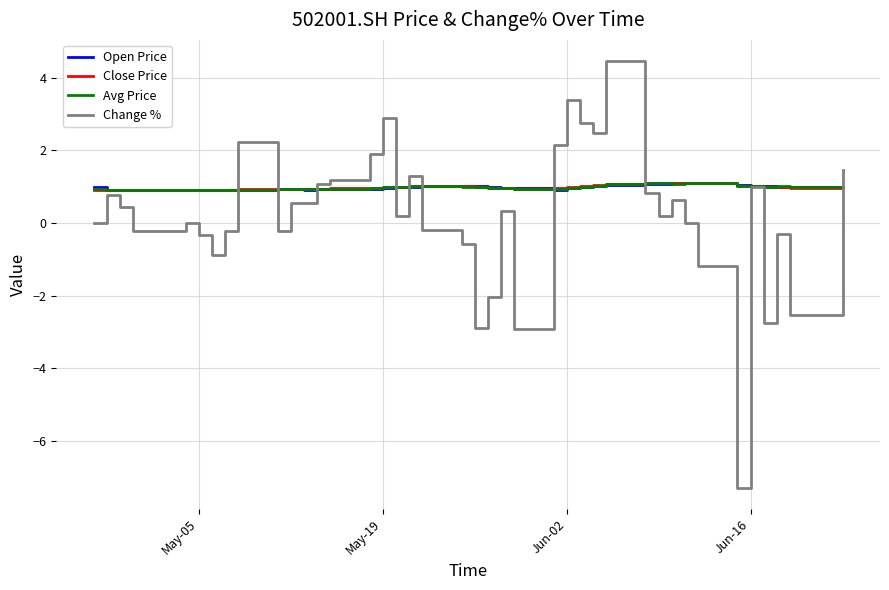

What is the smallest value displayed?

-7.3